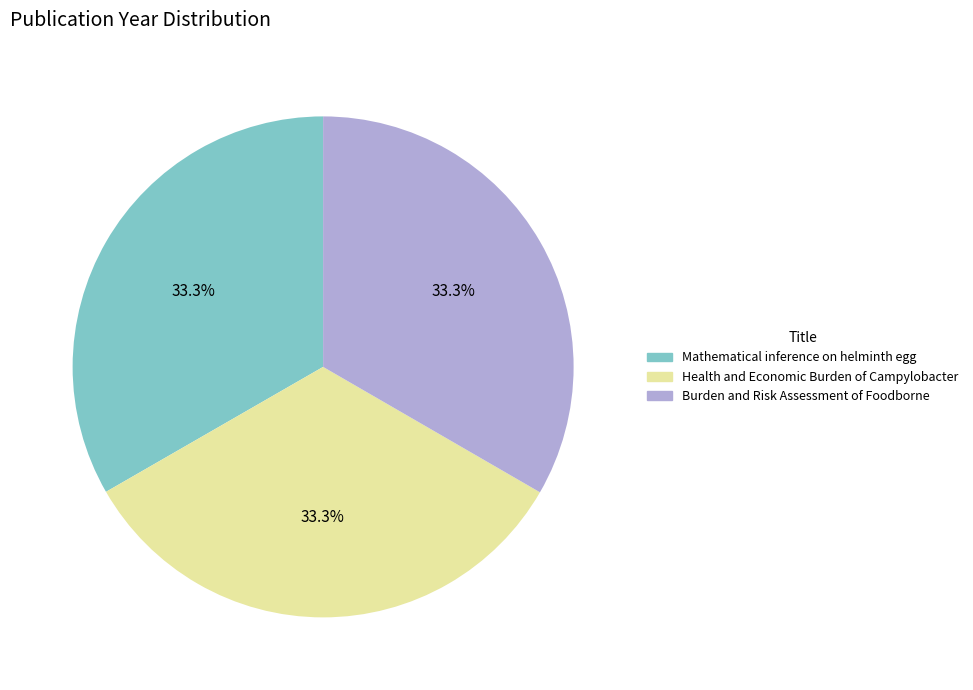

Do Burden and Risk Assessment of Foodborne and Mathematical inference on helminth egg together represent more than half of the pie?

Yes